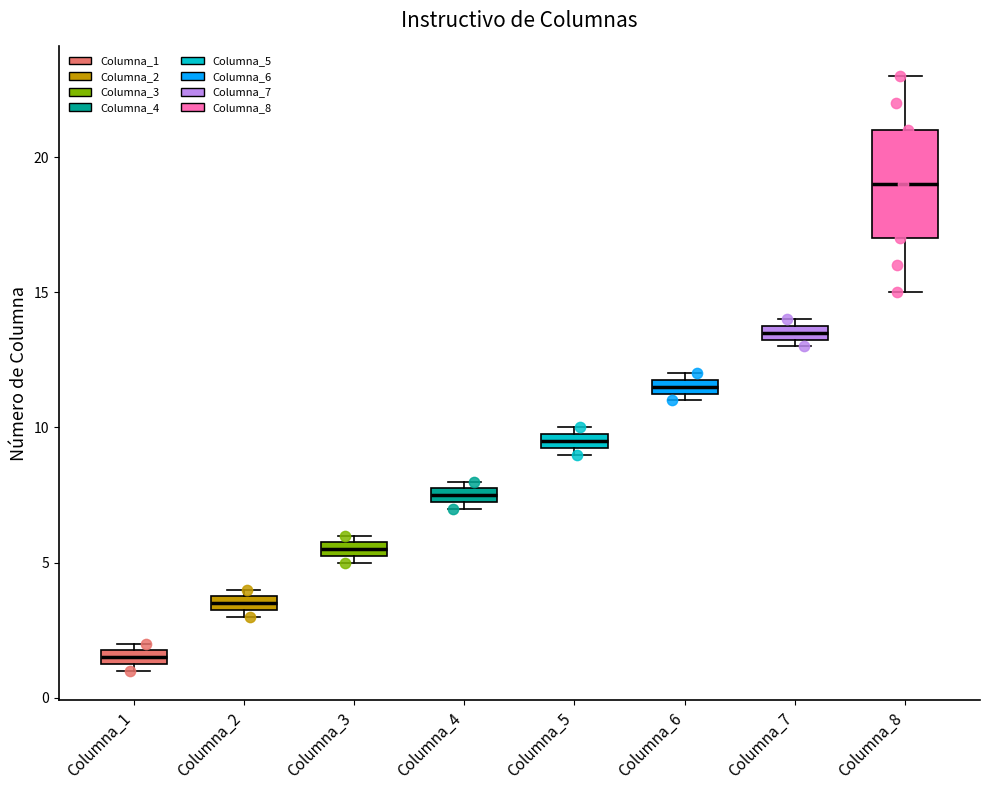

Which box's median line is the lowest?

Columna_1